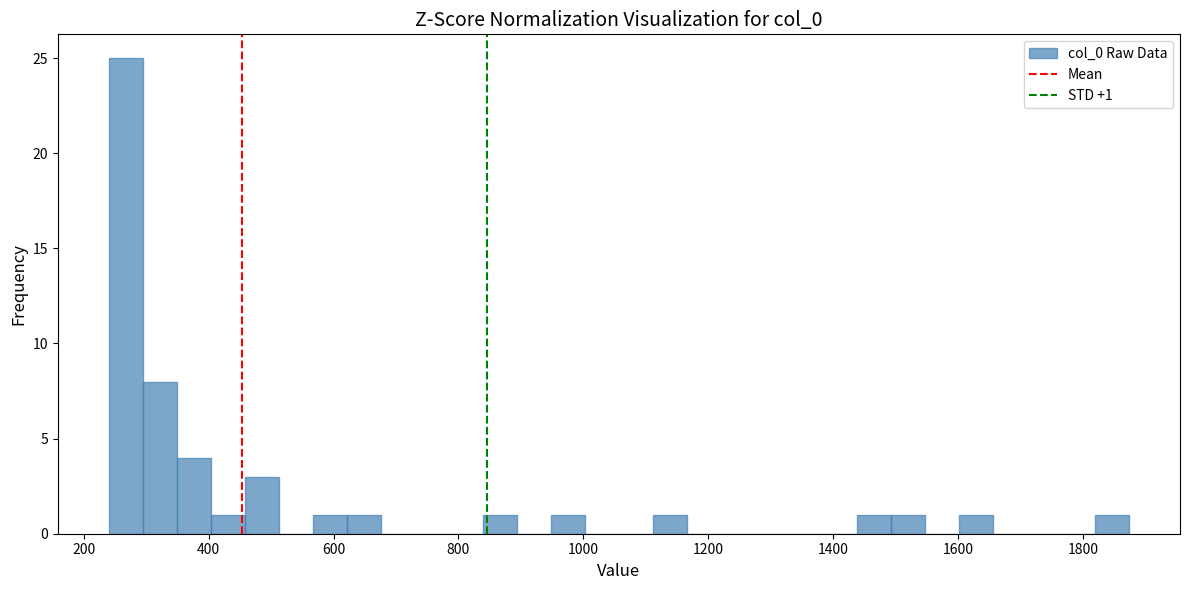

Read against the x-axis, roughly where is the centre of the tallest bar?

260